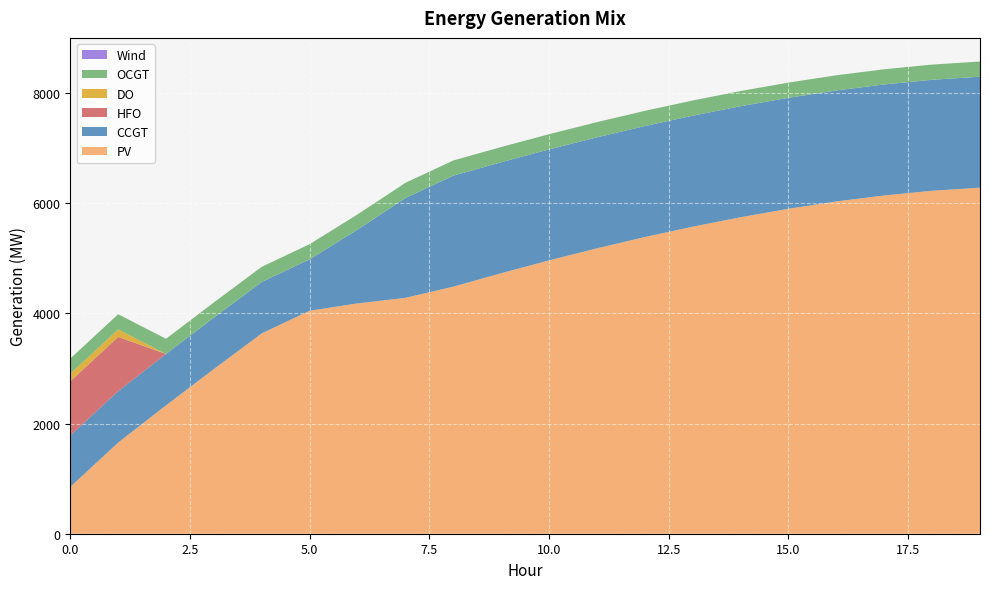

Reading right to left, transcribe all the data shown in this chart.

PV: 6283	6227	6142	6033	5900	5747	5575	5387	5182	4963	4730	4486	4283	4182	4049	3638	2991	2331	1655	850
CCGT: 2015	2015	2015	2015	2015	2015	2015	2015	2015	2015	2015	2015	1812	1340	933	933	933	933	933	933
HFO: 0	0	0	0	0	0	0	0	0	0	0	0	0	0	0	0	0	0	985	985
DO: 0	0	0	0	0	0	0	0	0	0	0	0	0	0	0	0	0	0	136	136
OCGT: 276	276	276	276	276	276	276	276	276	276	276	276	276	276	276	276	276	276	276	276
Wind: 0	0	0	0	0	0	0	0	0	0	0	0	0	0	0	0	0	0	0	0